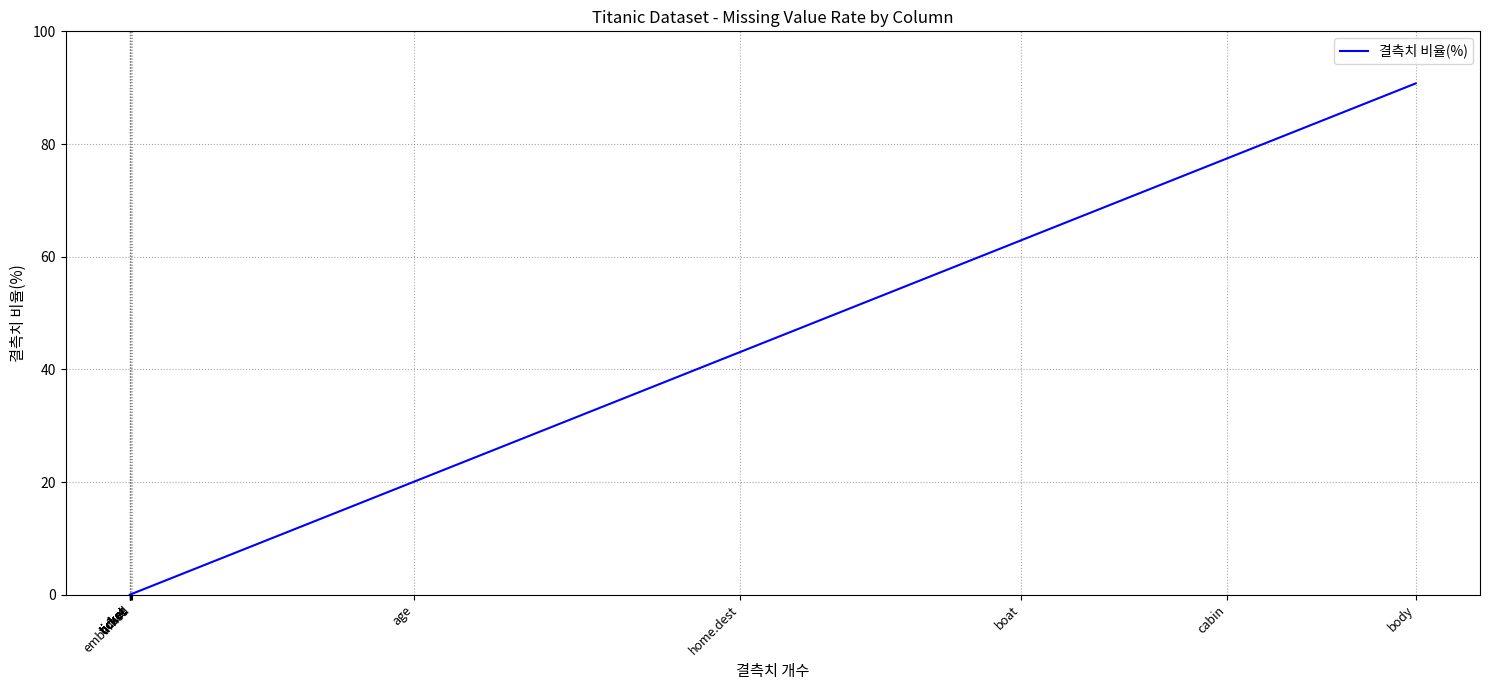

What is the difference between the maximum and second lowest values?

90.8